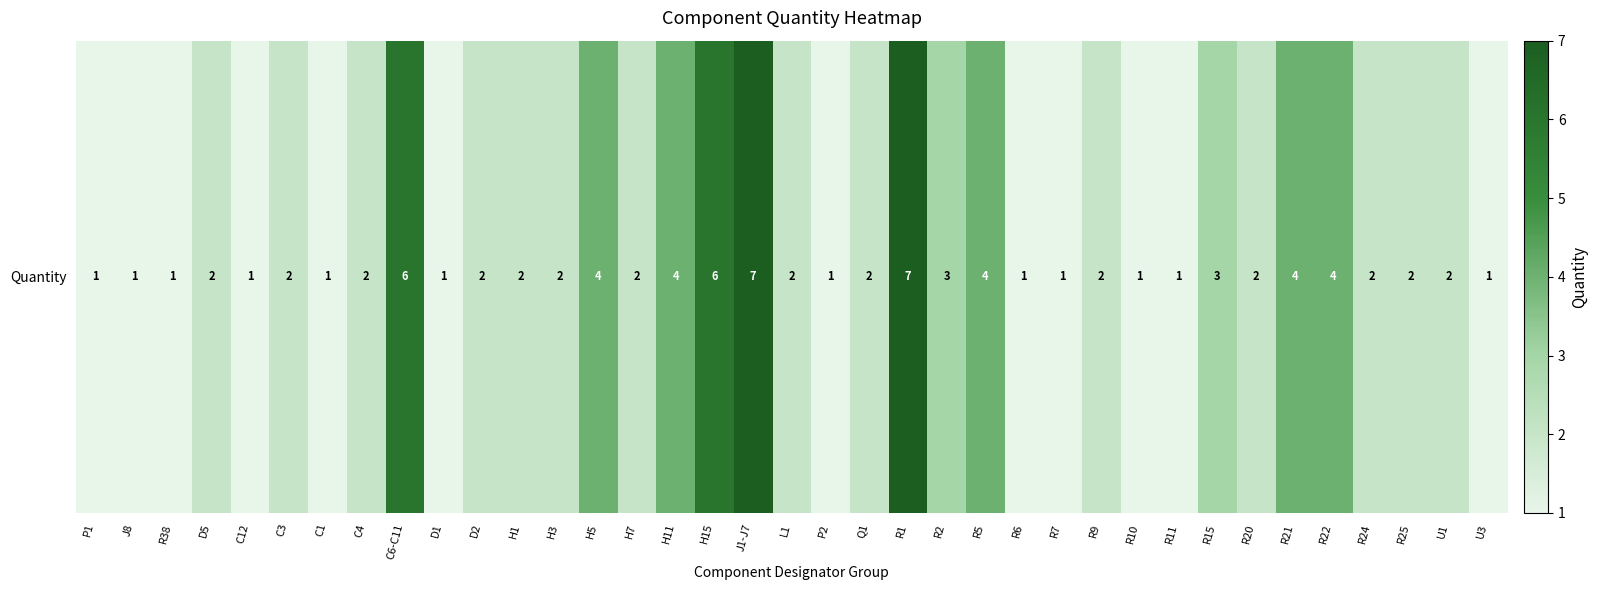

Reading left to right, what are all the values shown in this chart?

P1=1	J8=1	R38=1	D5=2	C12=1	C3=2	C1=1	C4=2	C6-C11=6	D1=1	D2=2	H1=2	H3=2	H5=4	H7=2	H11=4	H15=6	J1-J7=7	L1=2	P2=1	Q1=2	R1=7	R2=3	R5=4	R6=1	R7=1	R9=2	R10=1	R11=1	R15=3	R20=2	R21=4	R22=4	R24=2	R25=2	U1=2	U3=1